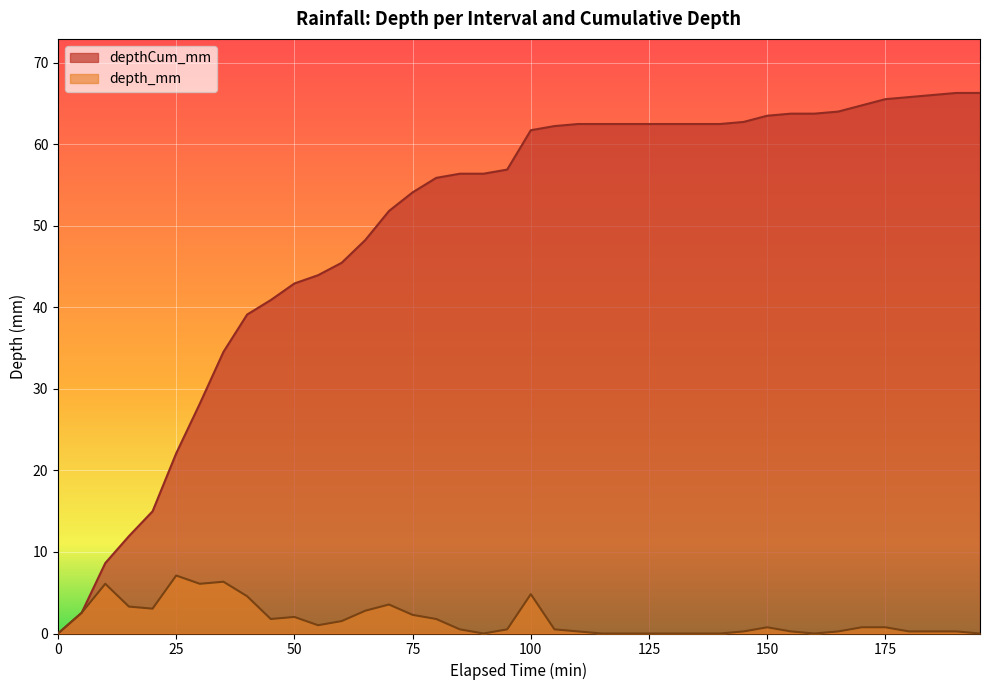

What is the value of the depth_mm point at the 15th from the left?

3.6